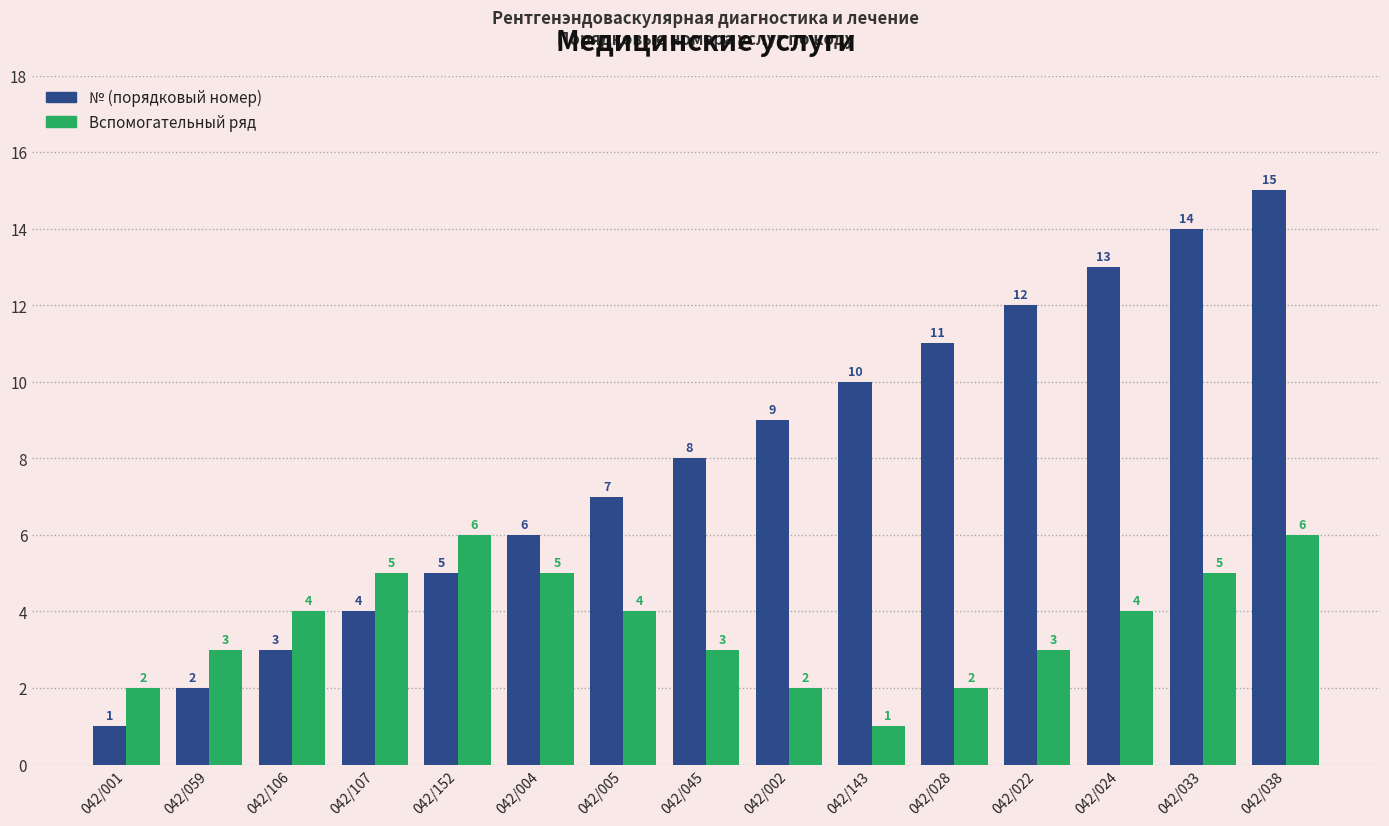

True or false: Вспомогательный ряд has a value of 9 at 042/152.

False